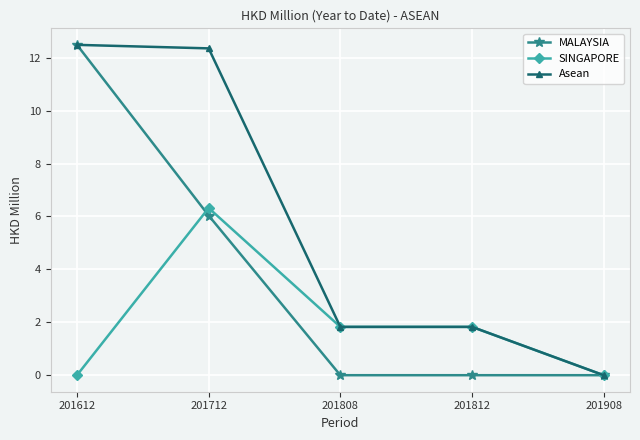

Rank the series by their average value, from lowest to highest.

SINGAPORE, MALAYSIA, Asean